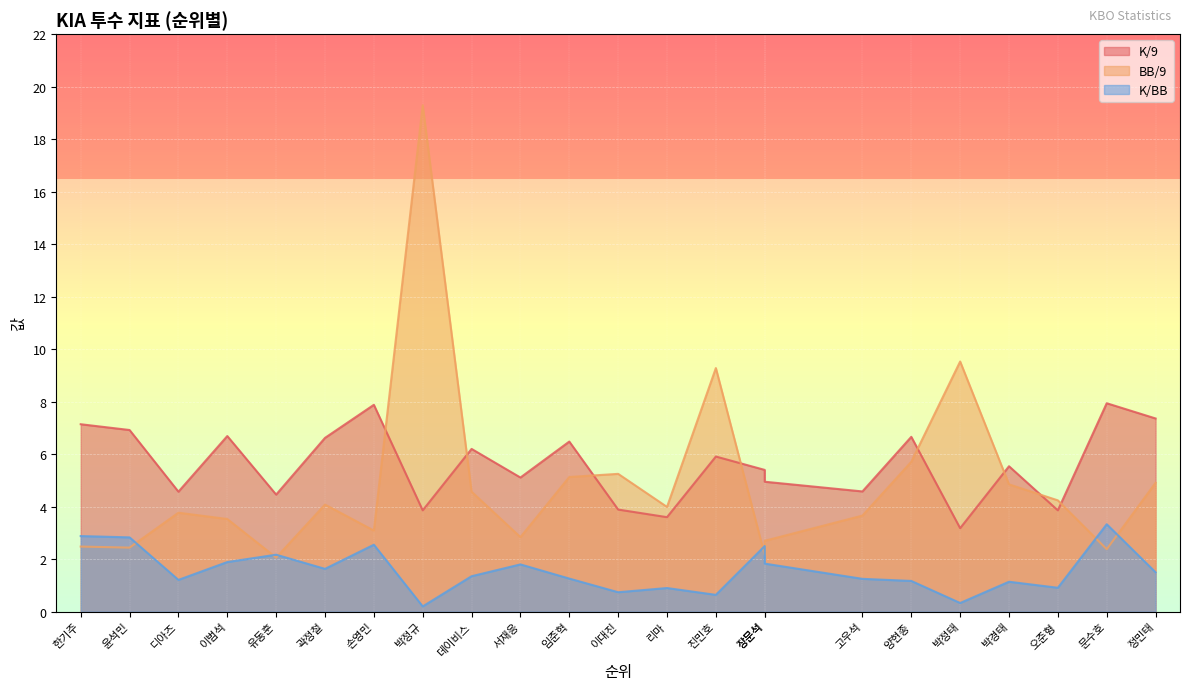

List the labels in order of BB/9 value, smallest first.

유동훈, 장문석, 문수호, 윤석민, 한기주, 장문석, 서재응, 손영민, 이범석, 고우석, 디아즈, 리마, 곽정철, 오준형, 데이비스, 박경태, 정민태, 임준혁, 이대진, 양현종, 진민호, 박정태, 박정규